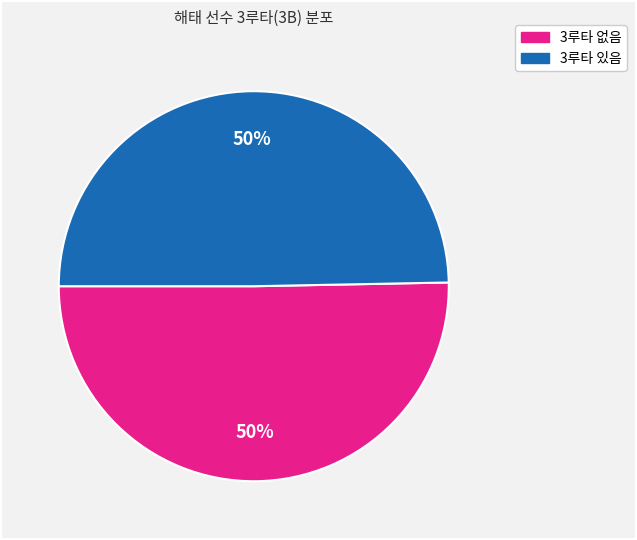

To the nearest percent, what is the average slice percentage?

50%